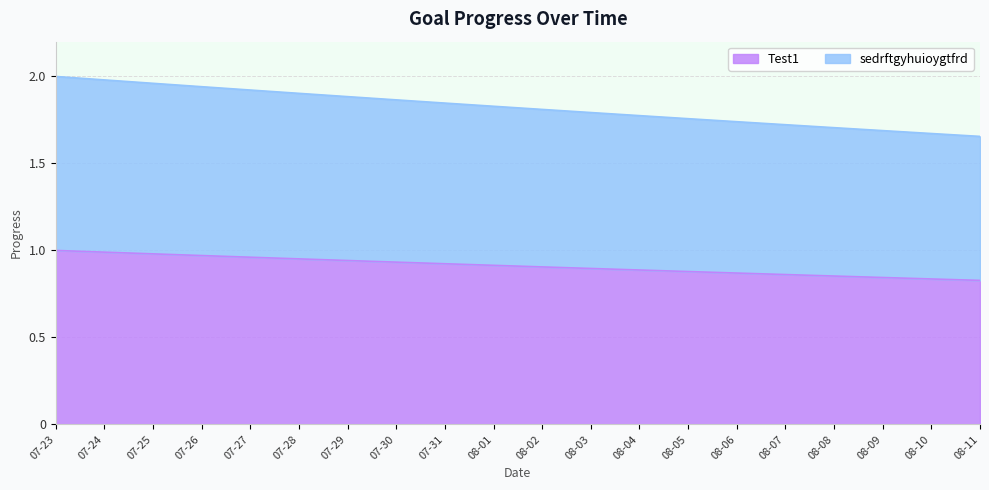

What is the label of the 3rd point from the right?

08-09